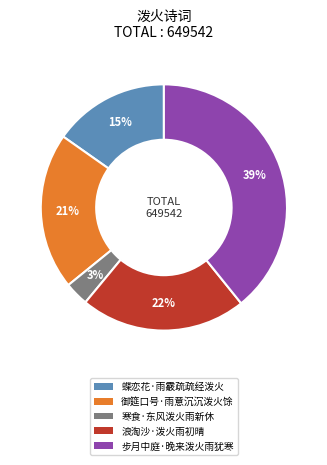

What is the largest slice in the pie chart?

步月中庭·晚来泼火雨犹寒